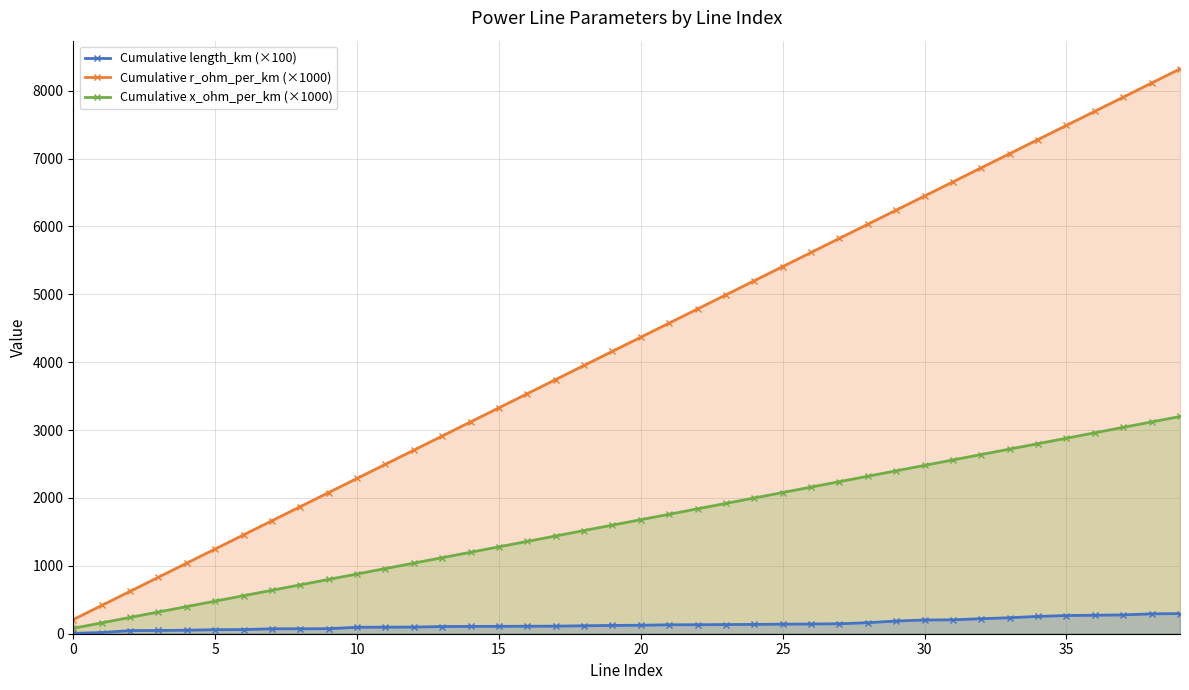

Rank the series by their average value, from highest to lowest.

Cumulative r_ohm_per_km (×1000), Cumulative x_ohm_per_km (×1000), Cumulative length_km (×100)